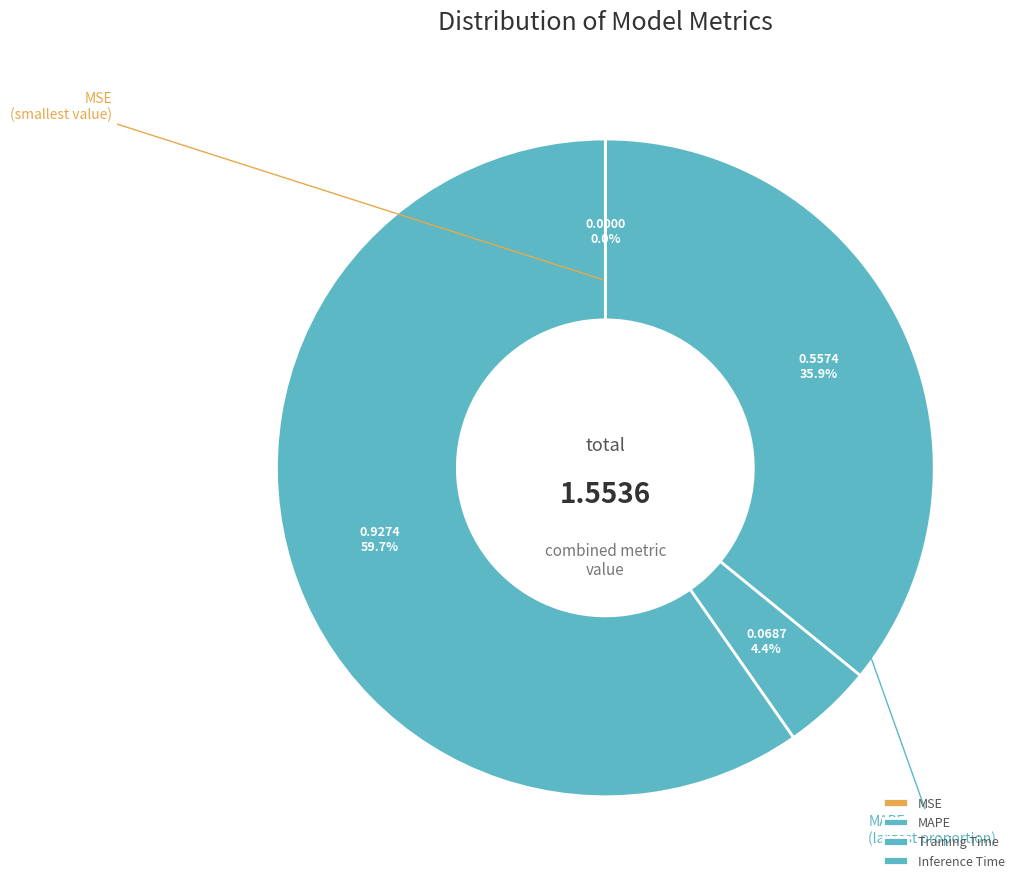

Does any single category account for the majority?

Yes